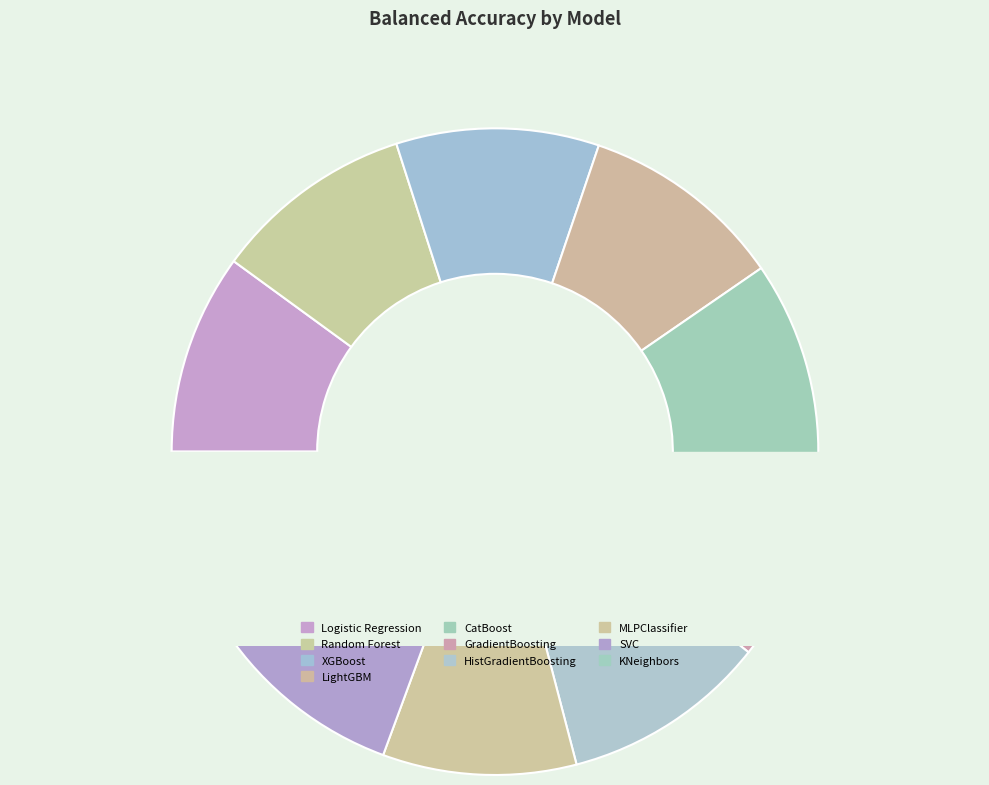

Is the sum of HistGradientBoosting and SVC greater than half?

No